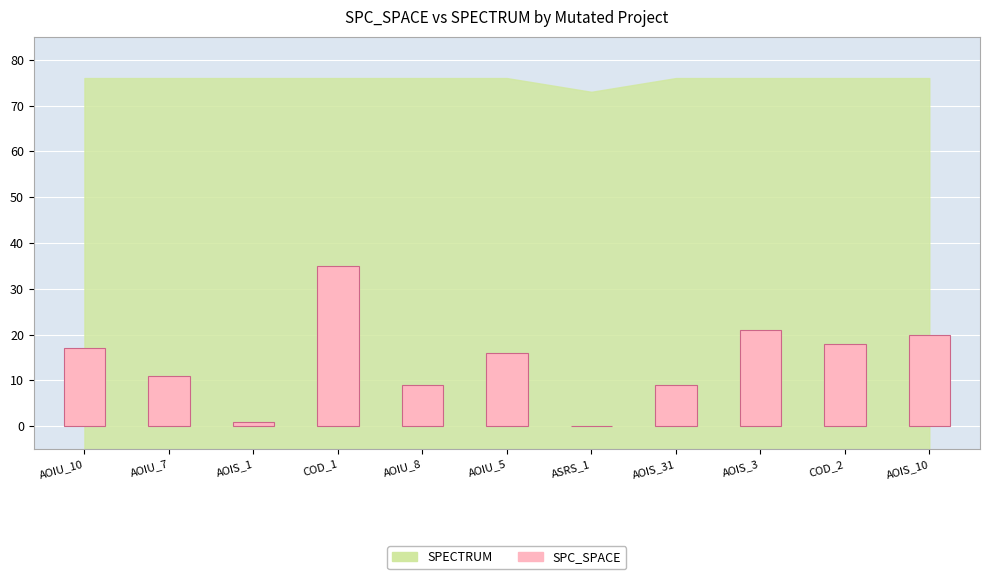

At which label is the value closest to 17?

AOIU_10